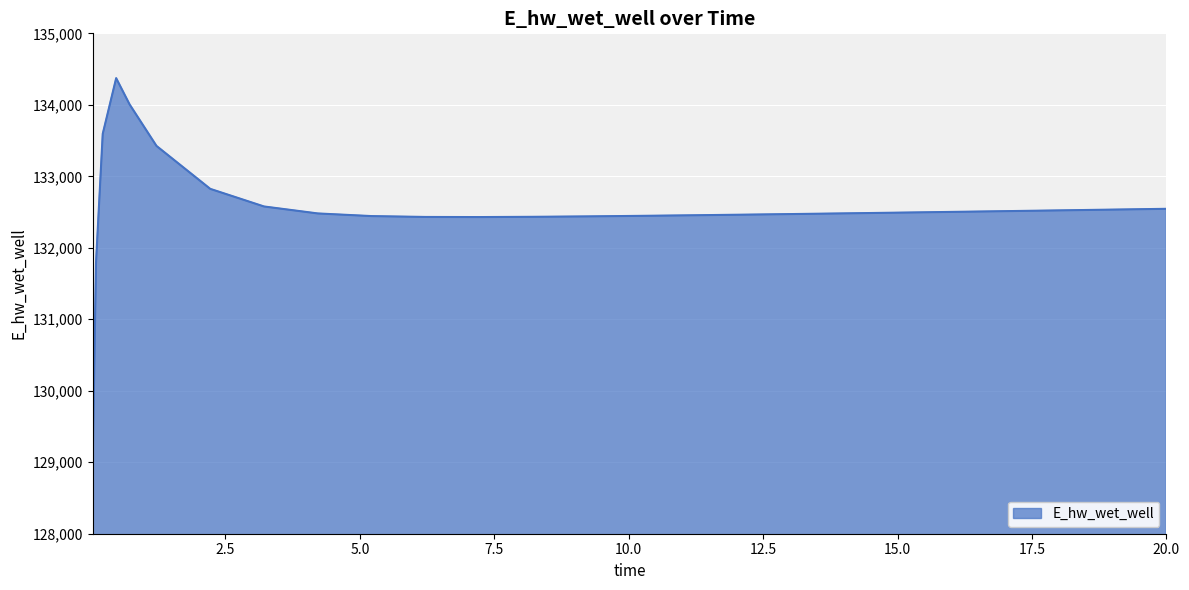

What is the smallest value displayed?

128975.5